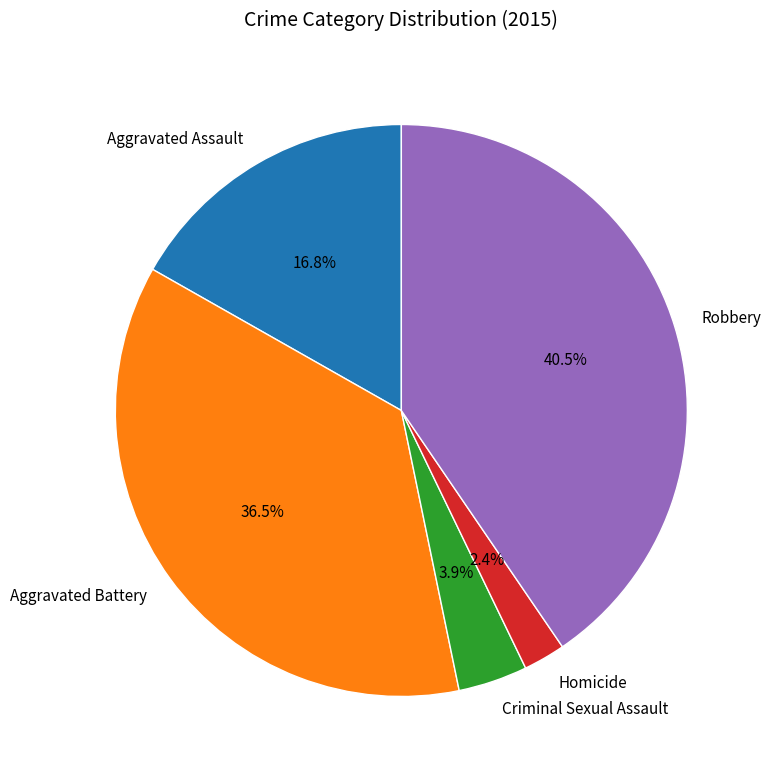

To the nearest percent, what is the difference between the Homicide and Aggravated Assault slice percentages?

14%